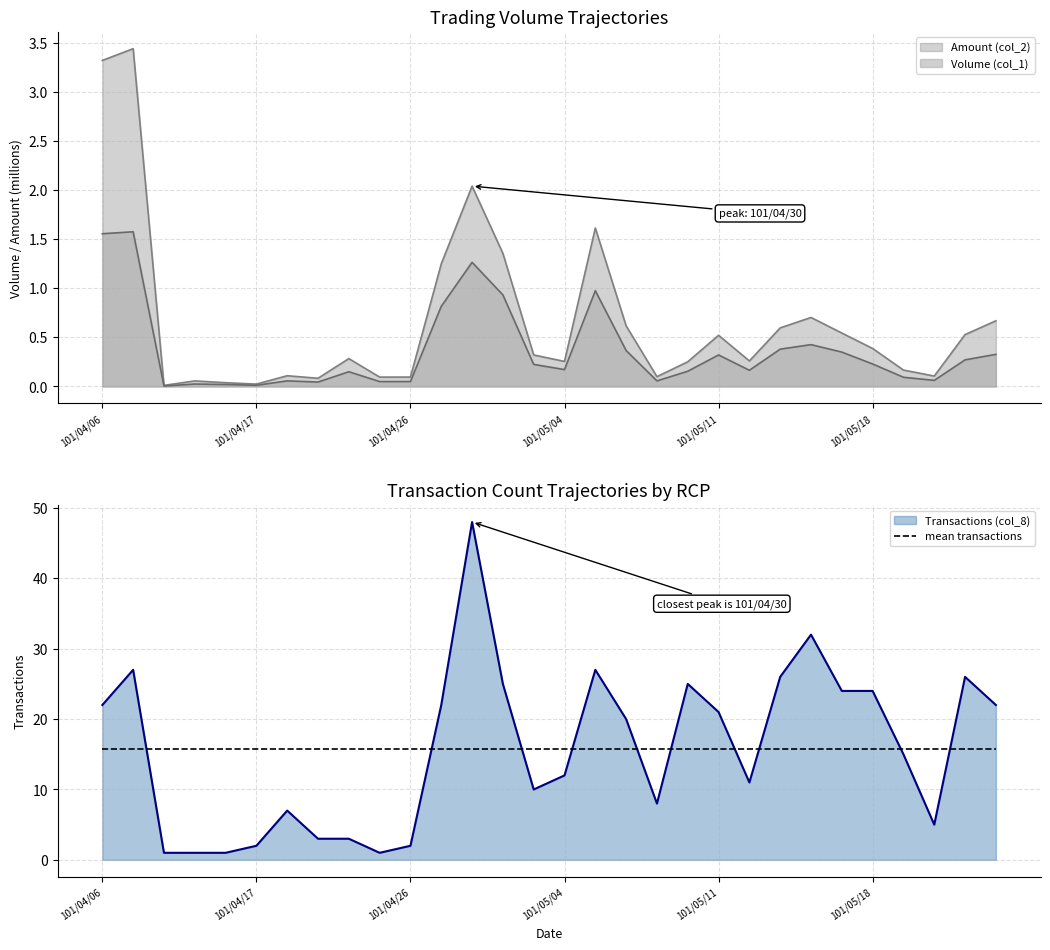

At which category is the sum across all series the highest?

101/04/30